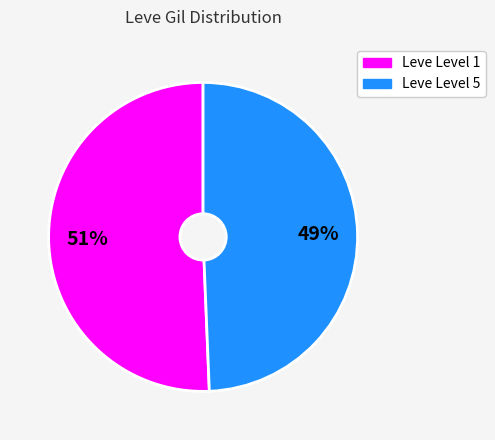

To the nearest percent, what is the average slice percentage?

50%